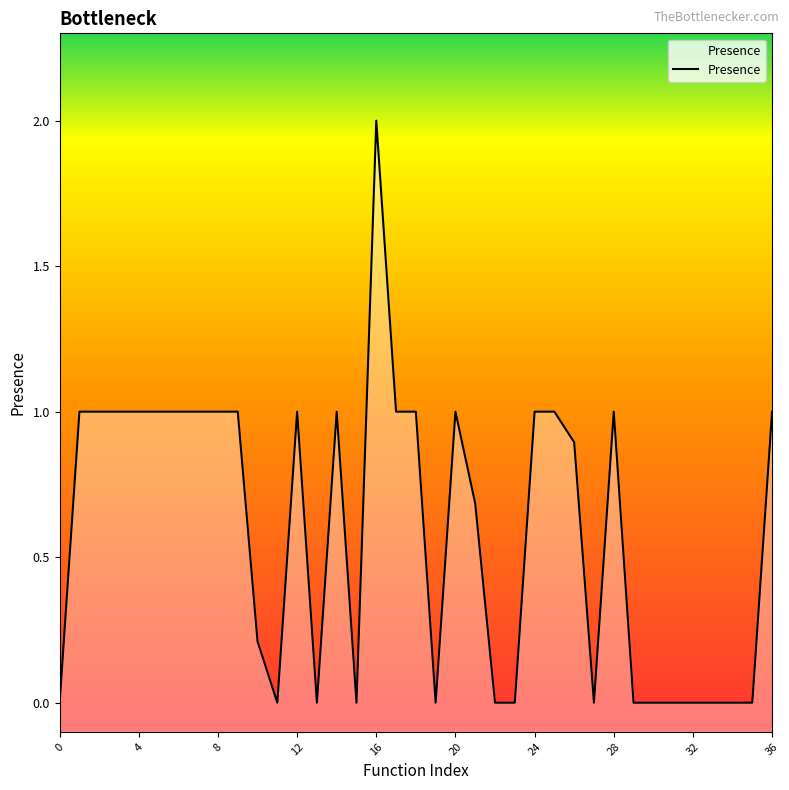

How many lines are shown in the chart?

1